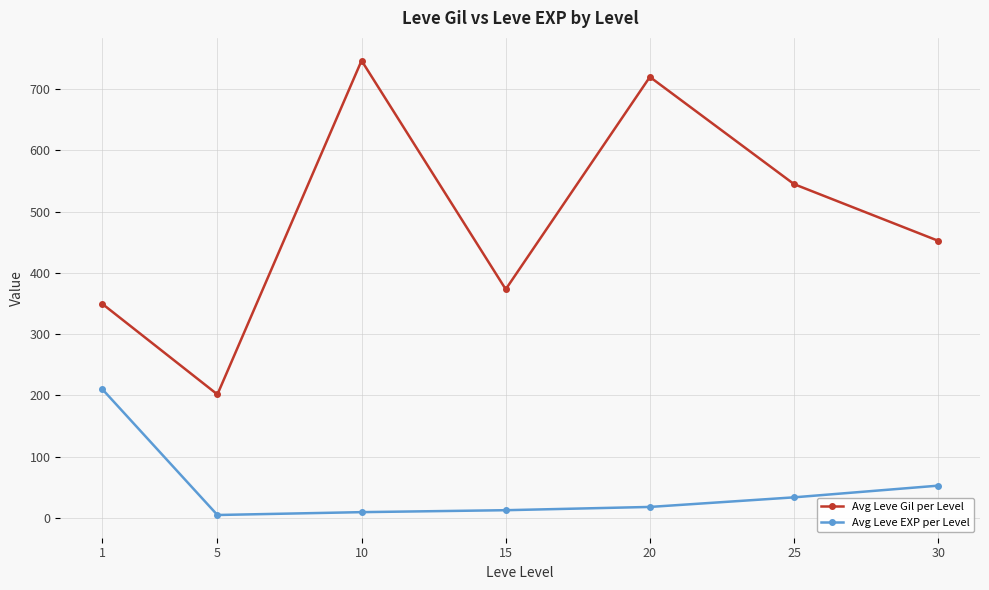

What is the spread (max minus min) of values at 15?

360.7